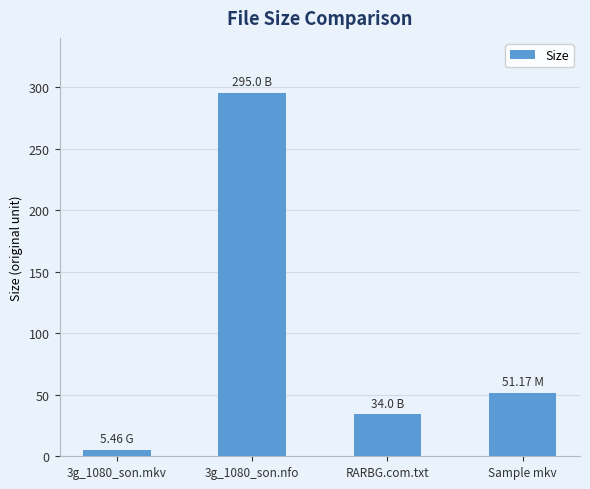

What is the change in value from 3g_1080_son.mkv to RARBG.com.txt?

+28.5